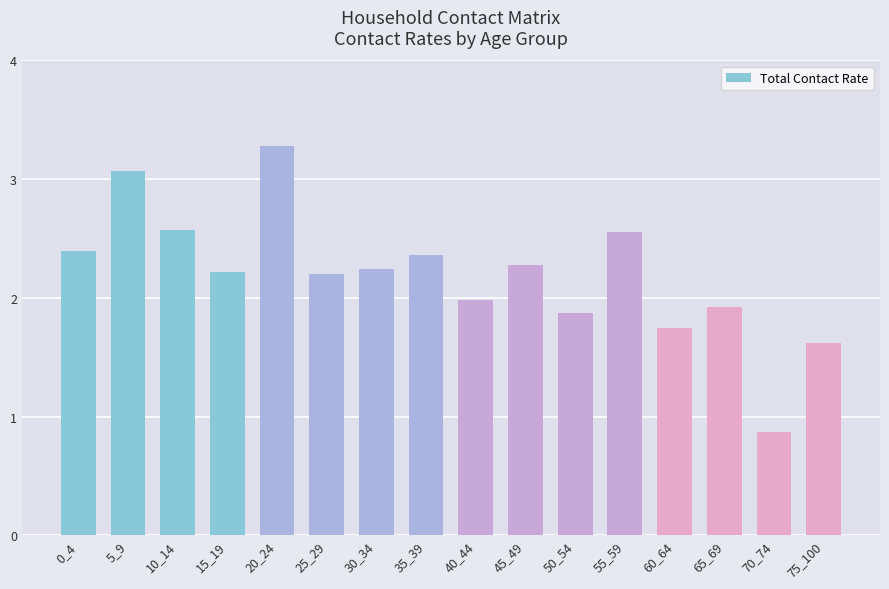

Is it true that the value at 10_14 is 2.6?

True